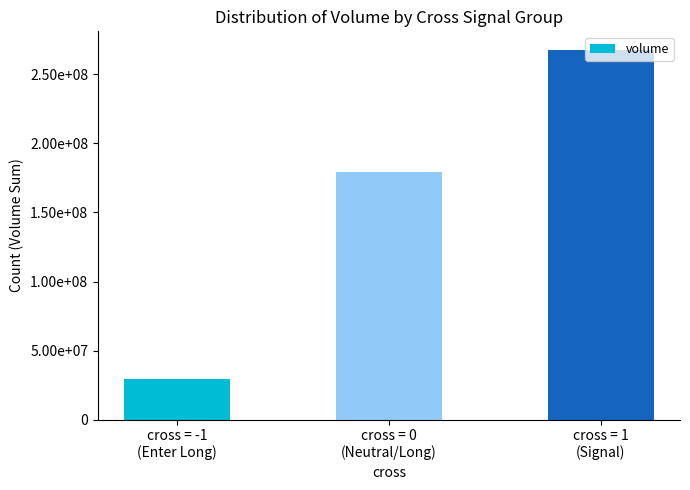

What is the greatest value displayed?

267750915